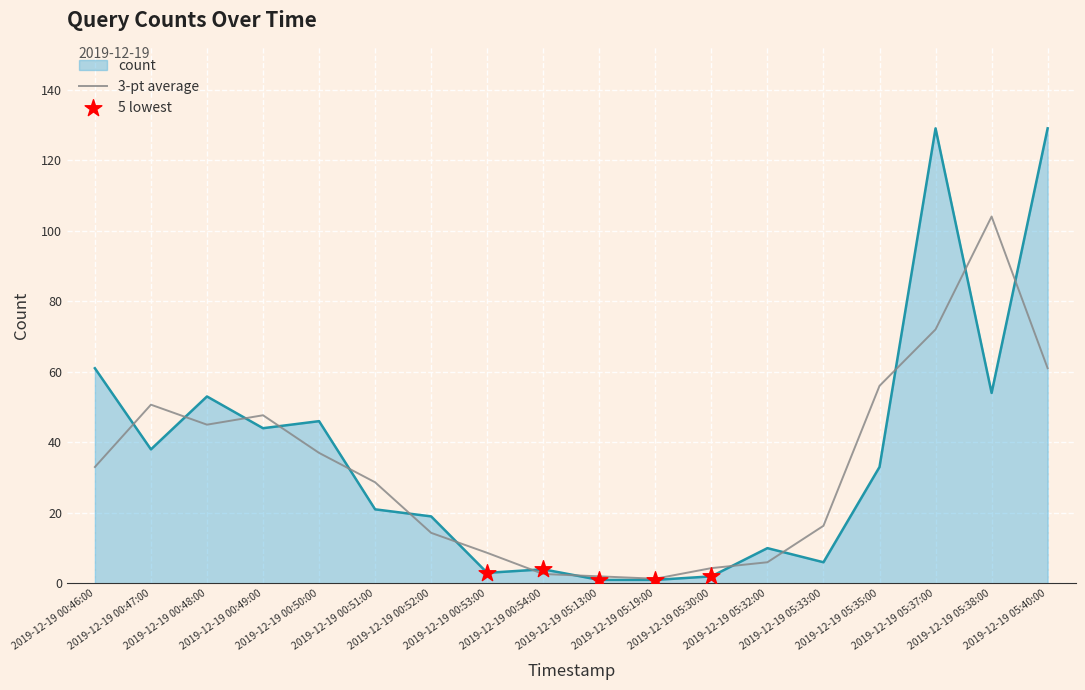

What is the maximum value for 3-pt average?

104.0